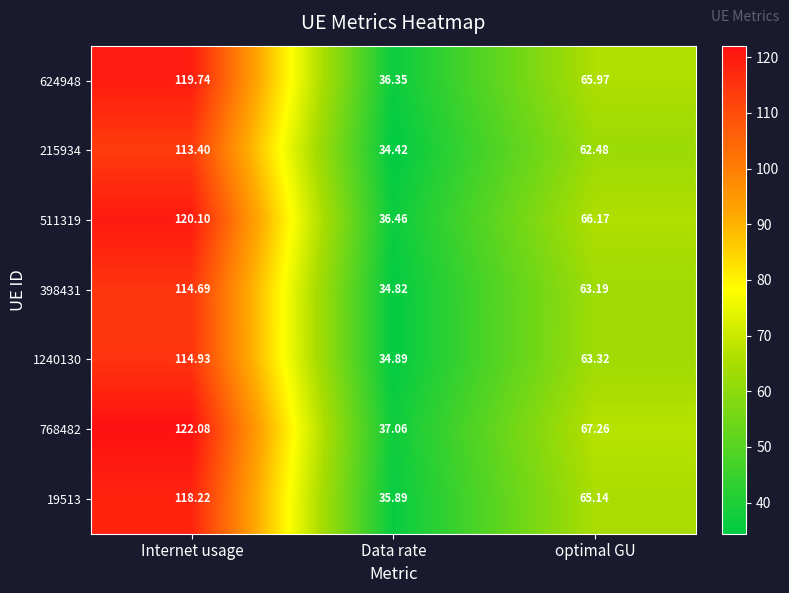

Which series has the widest spread of values?

768482